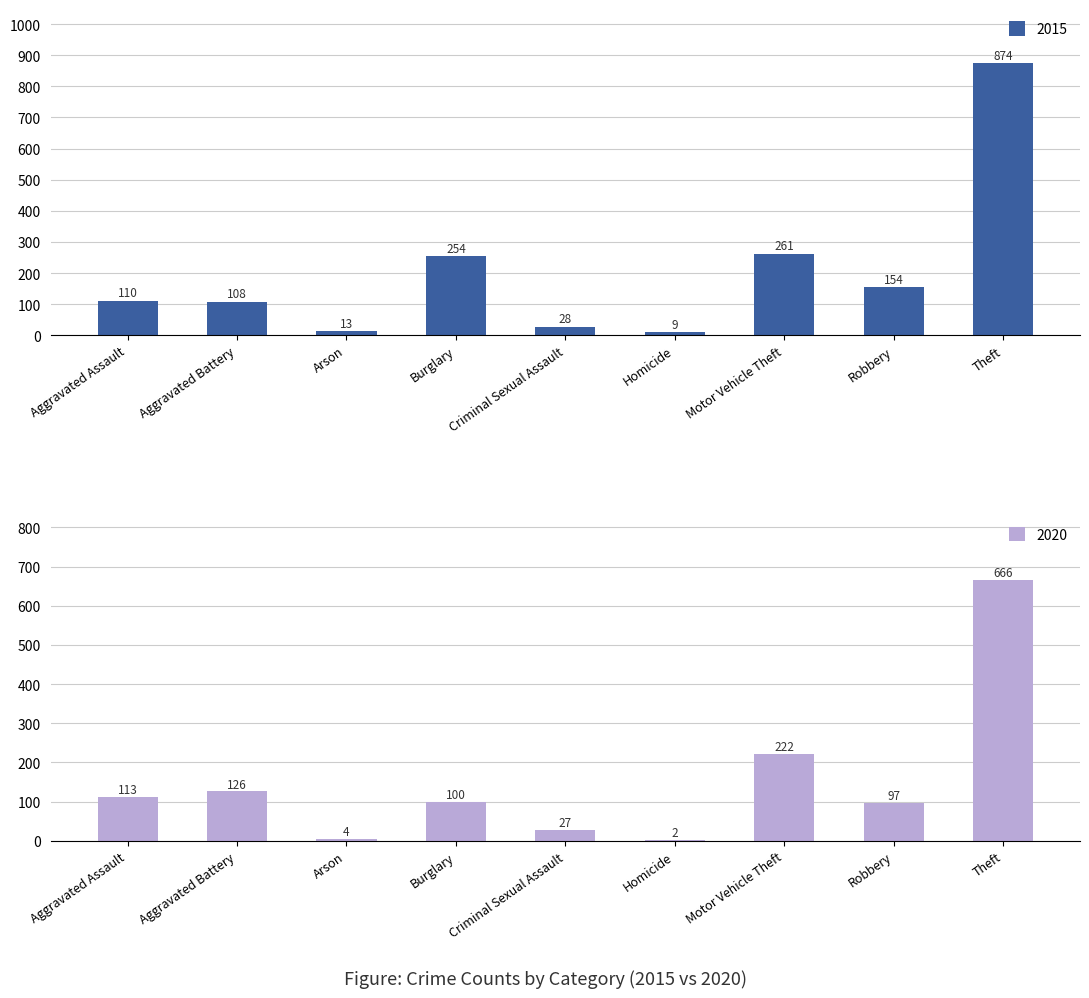

What is the sum of all 2020 values?

1357